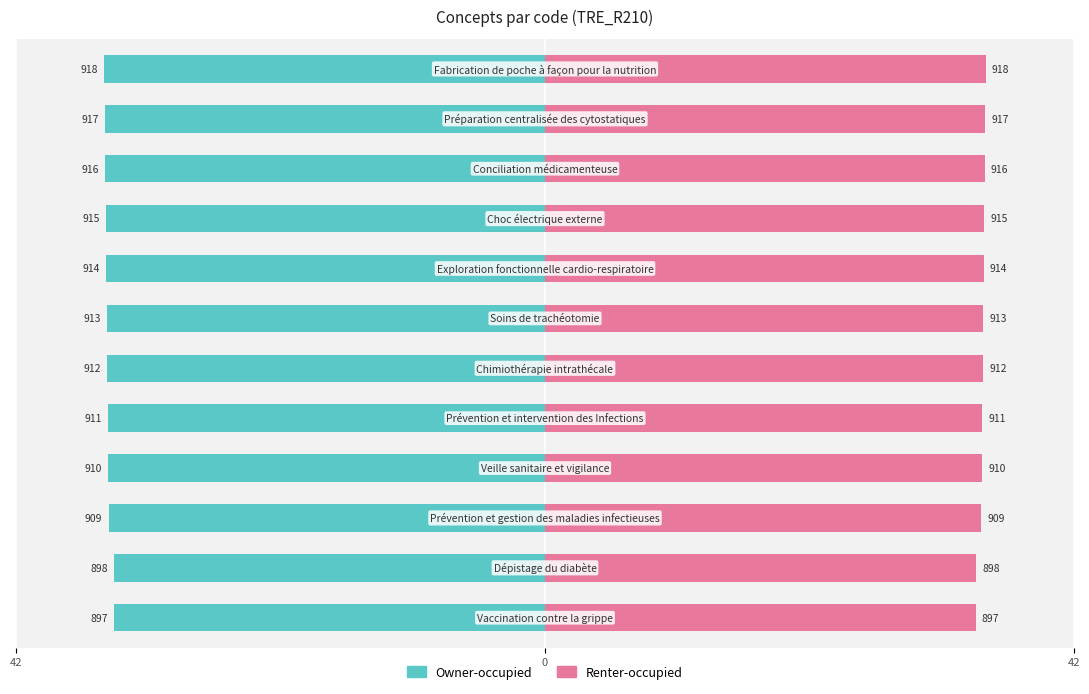

What is the smallest value displayed?

-35.0